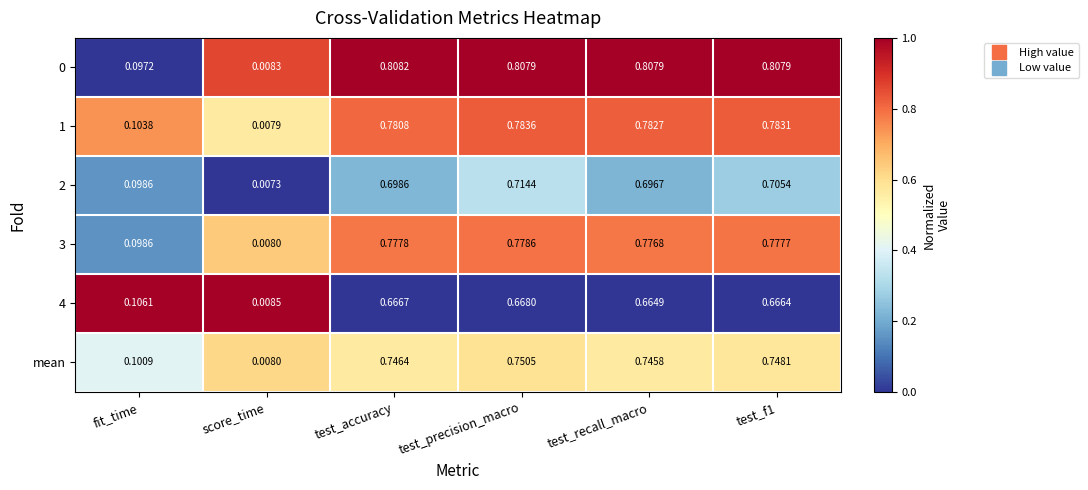

Is the value of 2 at test_precision_macro greater than the value of mean at fit_time?

Yes